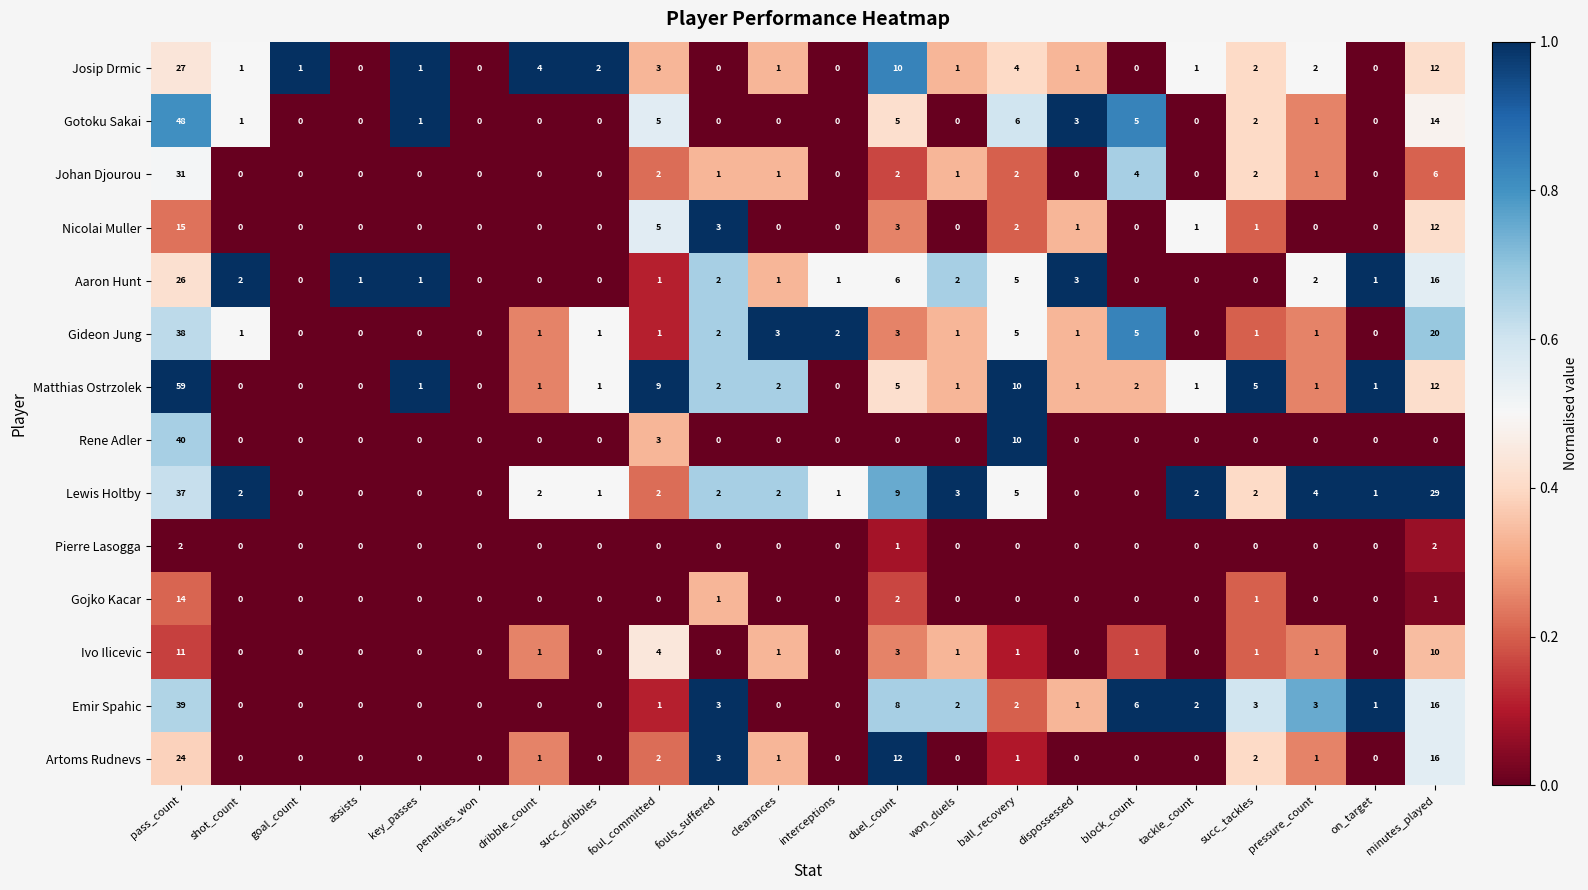

Rank the series by their maximum value, from highest to lowest.

Matthias Ostrzolek, Gotoku Sakai, Rene Adler, Emir Spahic, Gideon Jung, Lewis Holtby, Johan Djourou, Josip Drmic, Aaron Hunt, Artoms Rudnevs, Nicolai Muller, Gojko Kacar, Ivo Ilicevic, Pierre Lasogga